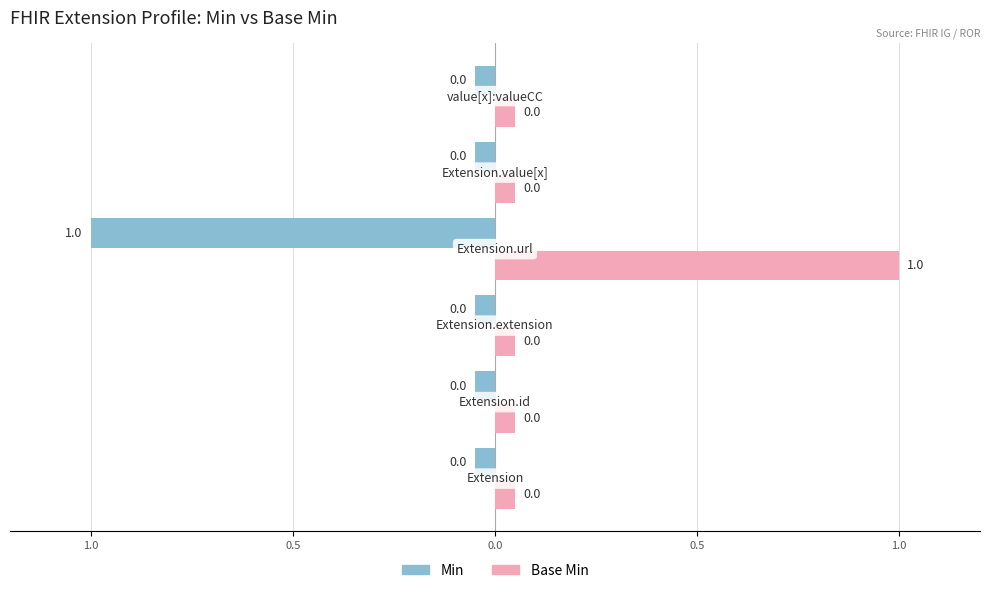

What are all the series names shown in the legend?

Min, Base Min